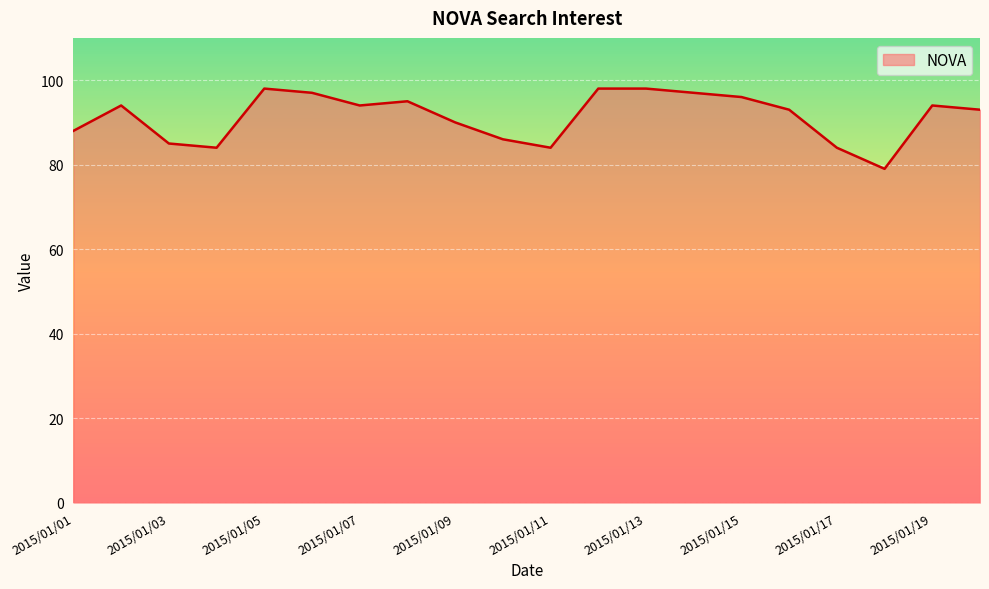

How many values are below 94?

10